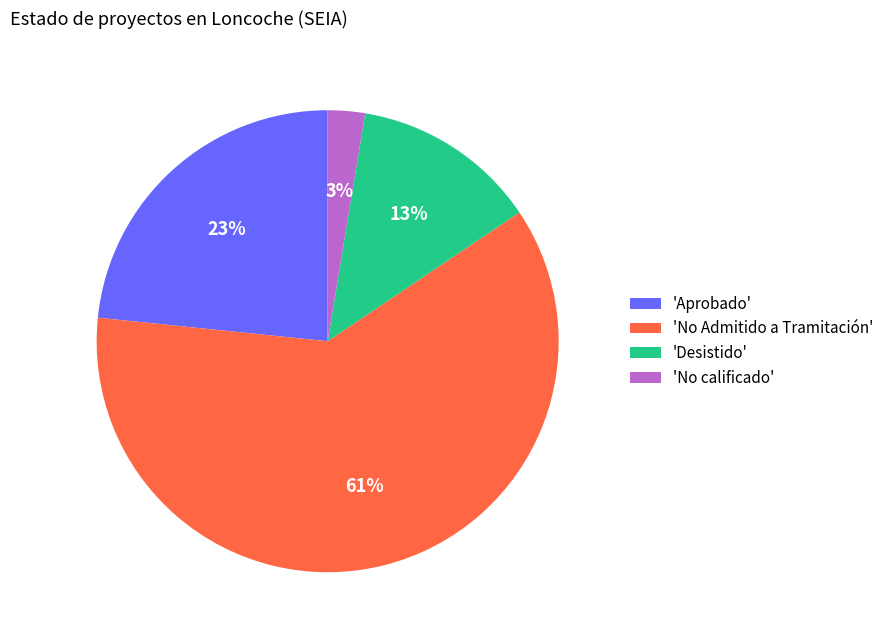

Between 'Aprobado' and 'No calificado', which is larger?

'Aprobado'